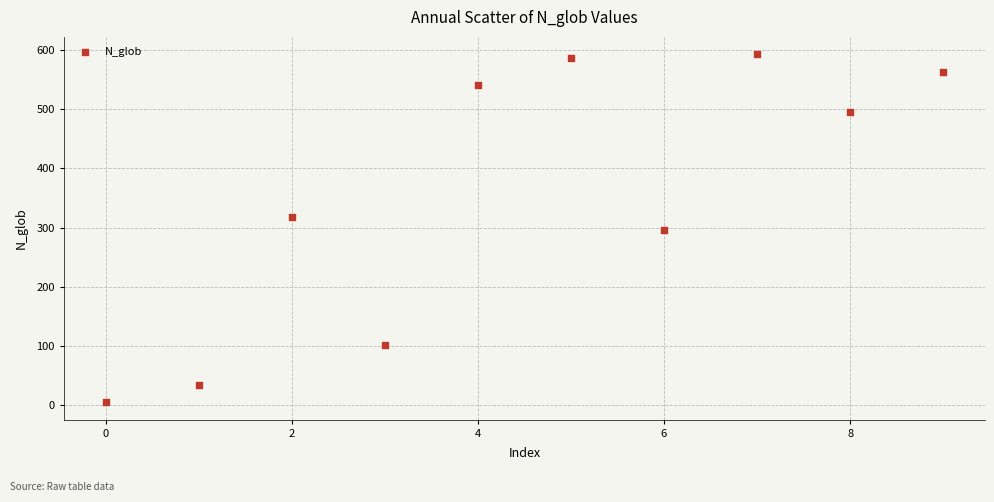

What is the average Y value?

353